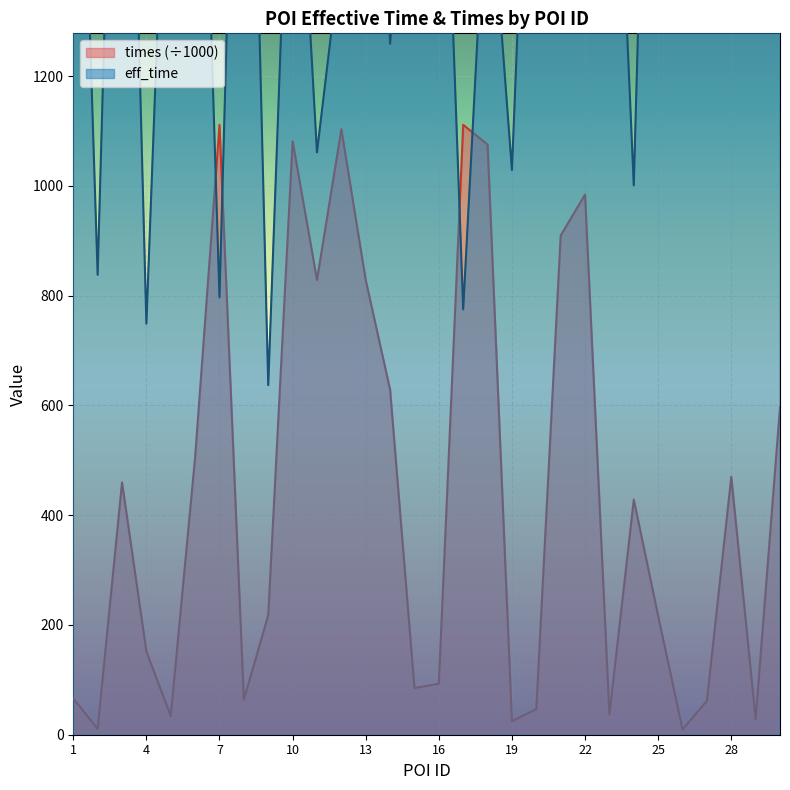

At which label does times first exceed 428?

3